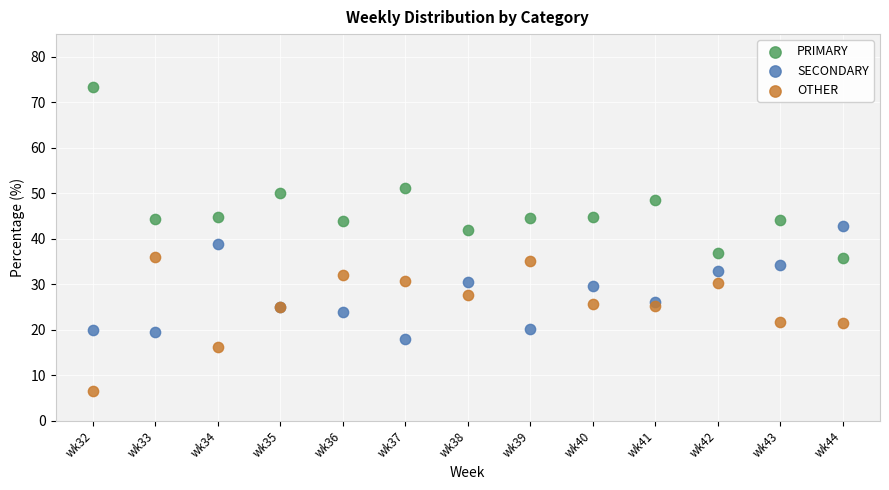

Which series contains the highest Y value?

PRIMARY